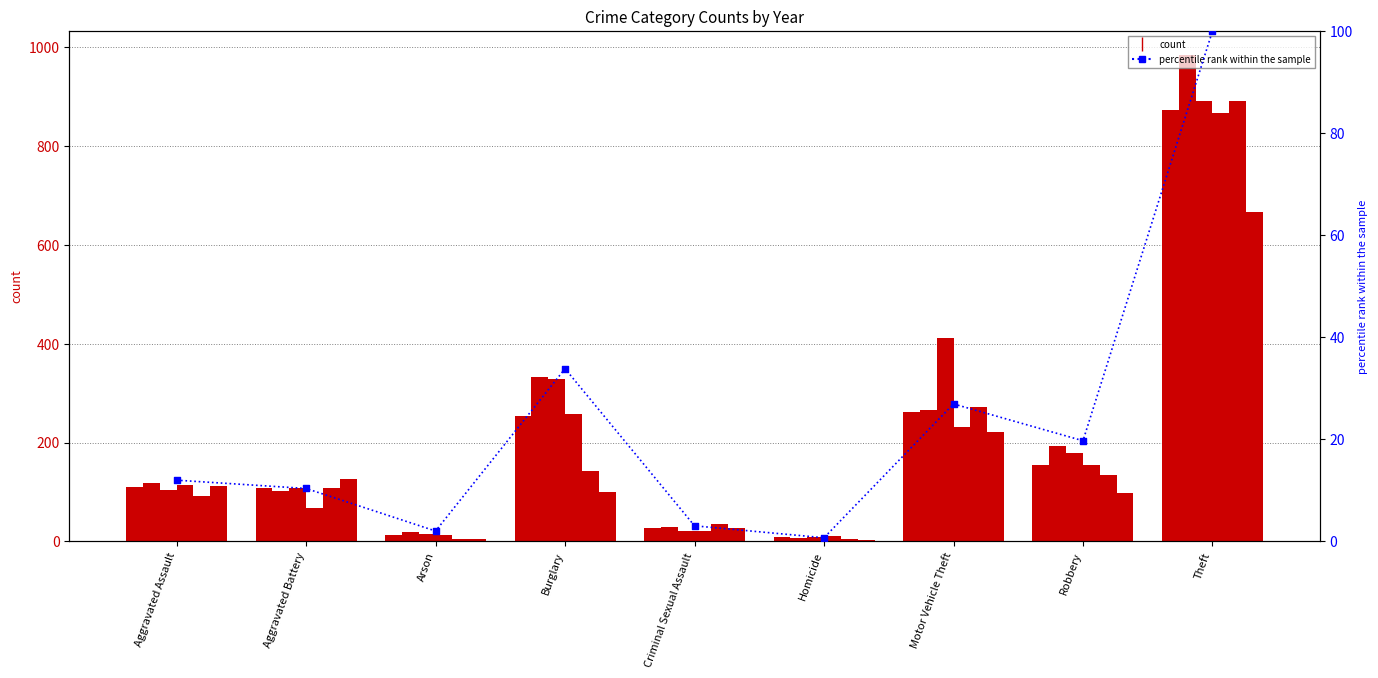

Approximately how many times larger is the value at Theft compared to Aggravated Battery?

9.6